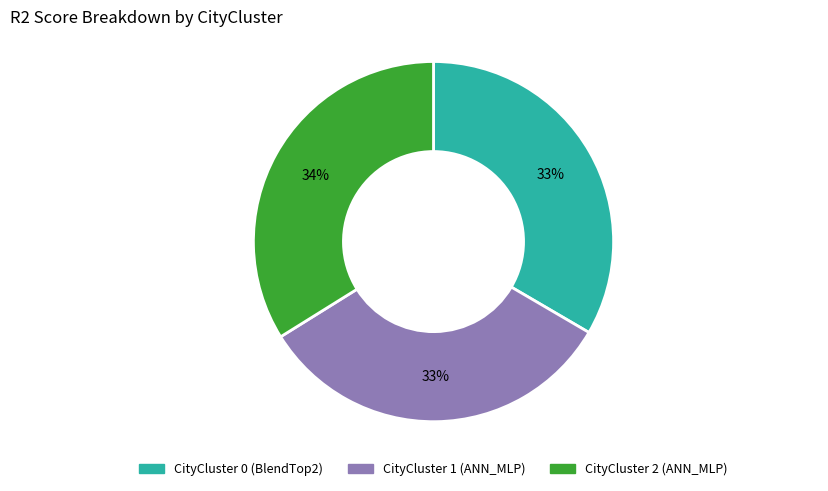

To the nearest percent, what is the difference between the largest and smallest slice percentages?

1%